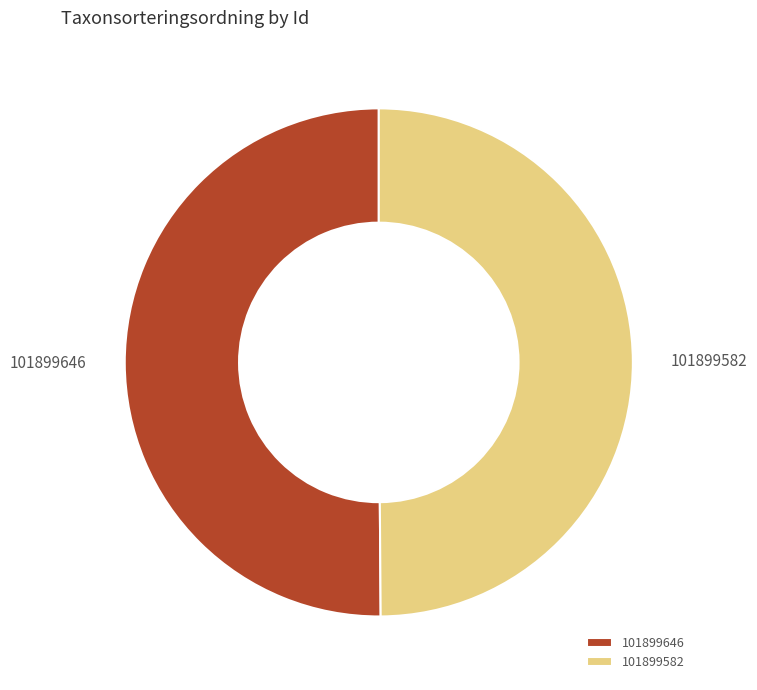

Is it true that 101899646 is 39% of the pie?

False